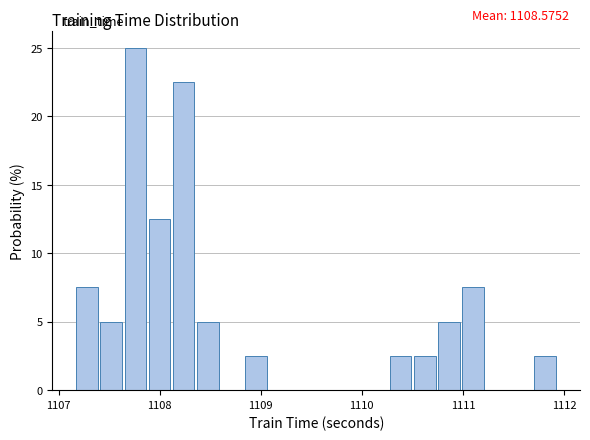

Around what value on the x-axis is the tallest bar? Give the approximate position of its centre, as read against the axis.

1107.8